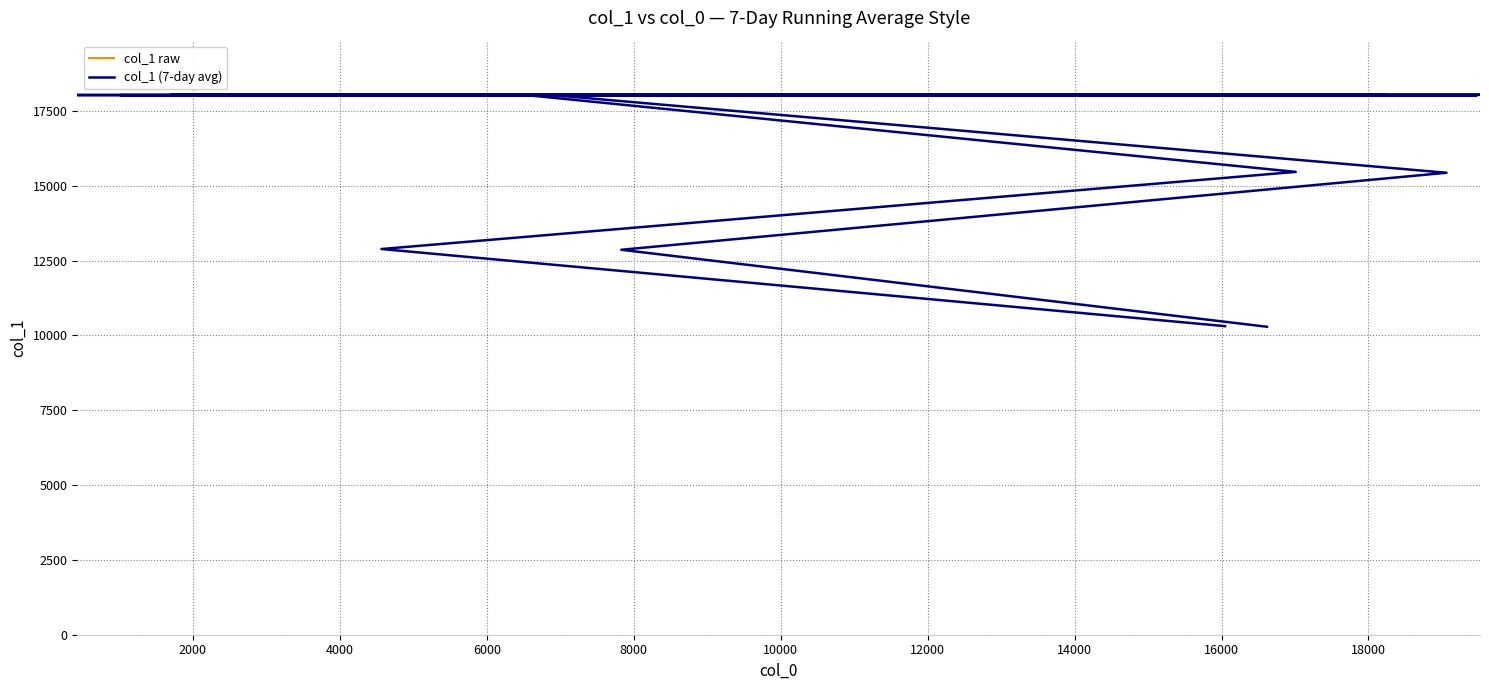

How many lines are shown in the chart?

2